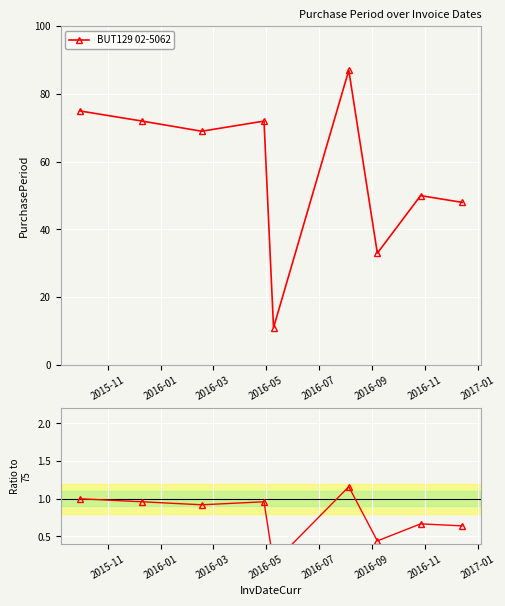

What is the value of the BUT129 02-5062 point at the 3rd from the left?

69